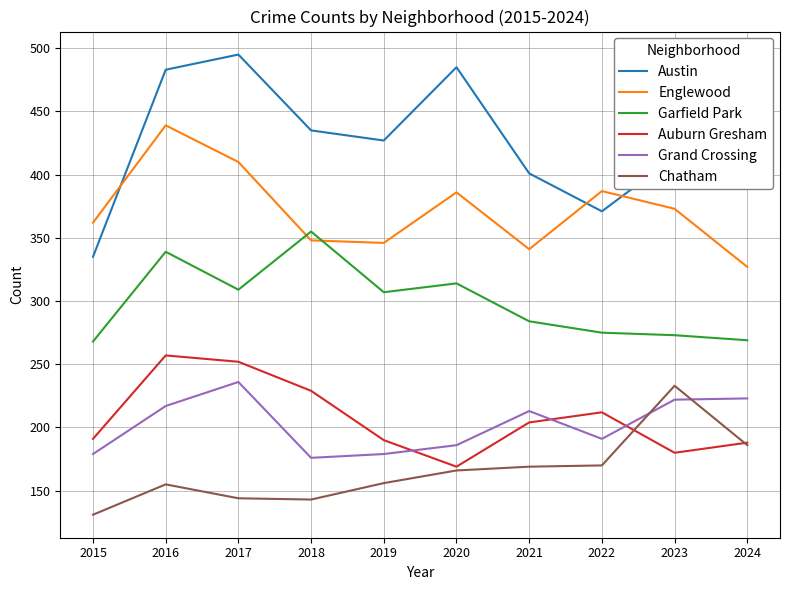

True or false: Englewood and Auburn Gresham cross at least once.

False